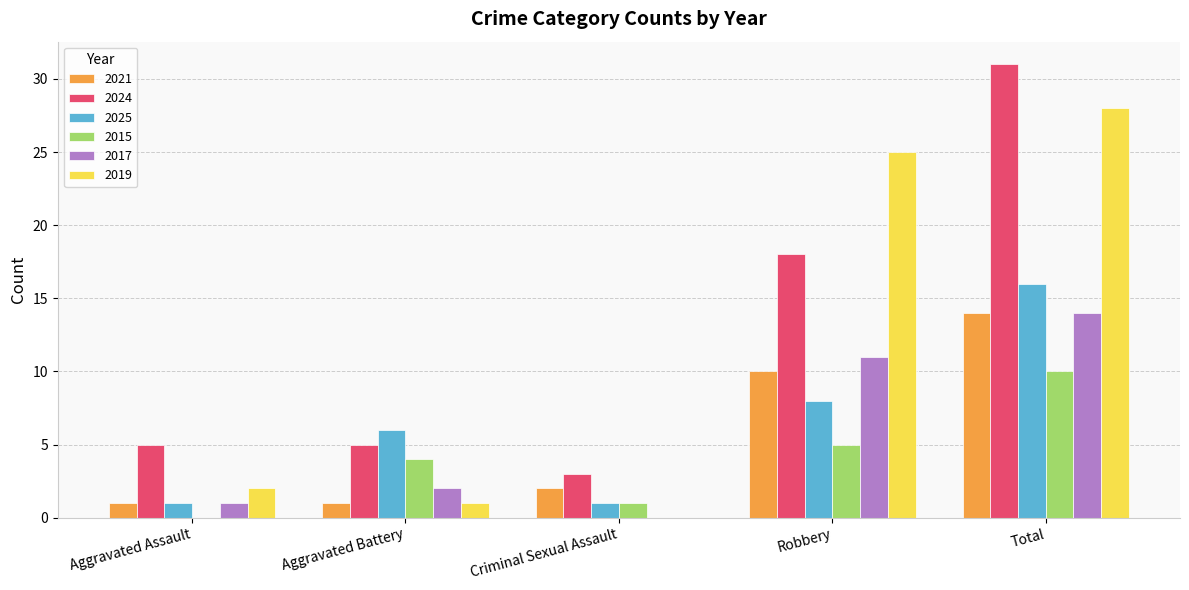

How many series are shown in this chart?

6